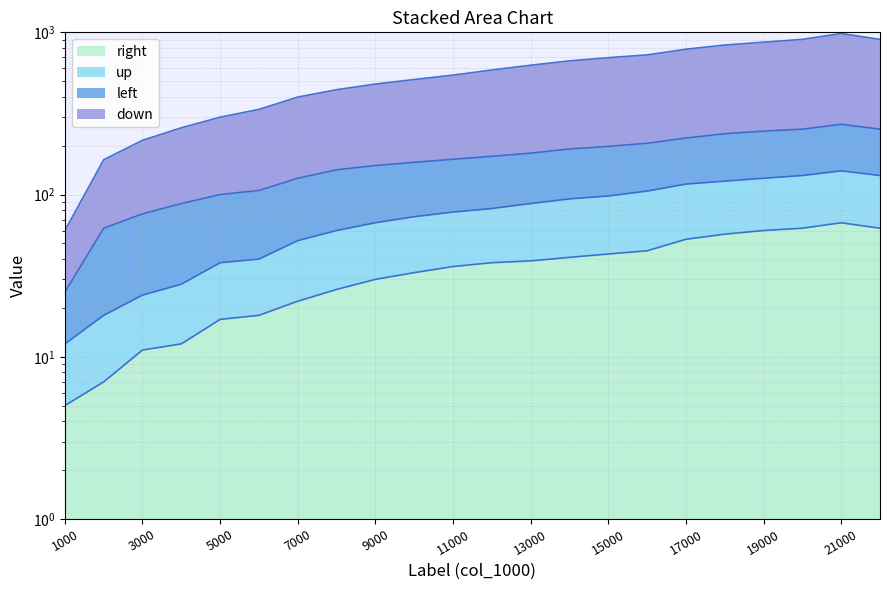

How many values in the down series are below 586?

11